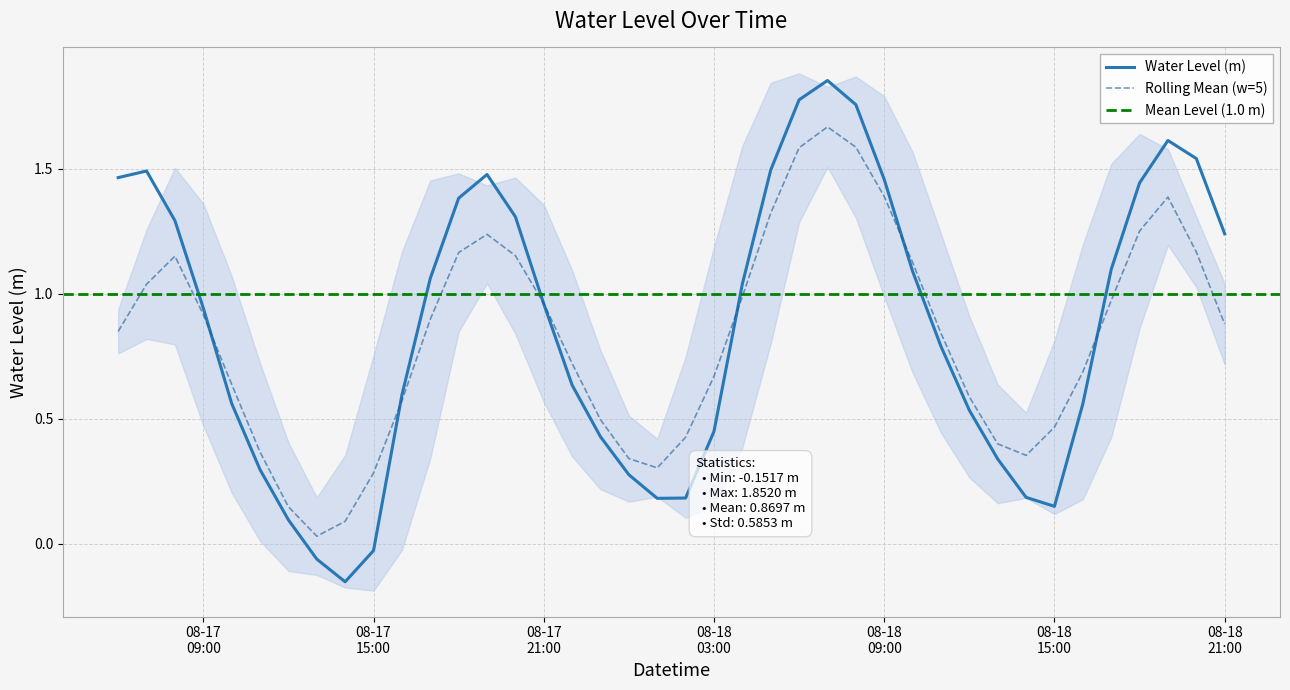

List the labels in order of value, largest first.

2023-08-18 07:00:00, 2023-08-18 06:00:00, 2023-08-18 08:00:00, 2023-08-18 19:00:00, 2023-08-18 20:00:00, 2023-08-18 05:00:00, 2023-08-17 07:00:00, 2023-08-17 19:00:00, 2023-08-17 06:00:00, 2023-08-18 09:00:00, 2023-08-18 18:00:00, 2023-08-17 18:00:00, 2023-08-17 20:00:00, 2023-08-17 08:00:00, 2023-08-18 21:00:00, 2023-08-18 17:00:00, 2023-08-18 10:00:00, 2023-08-17 17:00:00, 2023-08-18 04:00:00, 2023-08-17 21:00:00, 2023-08-17 09:00:00, 2023-08-18 11:00:00, 2023-08-17 22:00:00, 2023-08-17 16:00:00, 2023-08-17 10:00:00, 2023-08-18 16:00:00, 2023-08-18 12:00:00, 2023-08-18 03:00:00, 2023-08-17 23:00:00, 2023-08-18 13:00:00, 2023-08-17 11:00:00, 2023-08-18 00:00:00, 2023-08-18 14:00:00, 2023-08-18 02:00:00, 2023-08-18 01:00:00, 2023-08-18 15:00:00, 2023-08-17 12:00:00, 2023-08-17 15:00:00, 2023-08-17 13:00:00, 2023-08-17 14:00:00